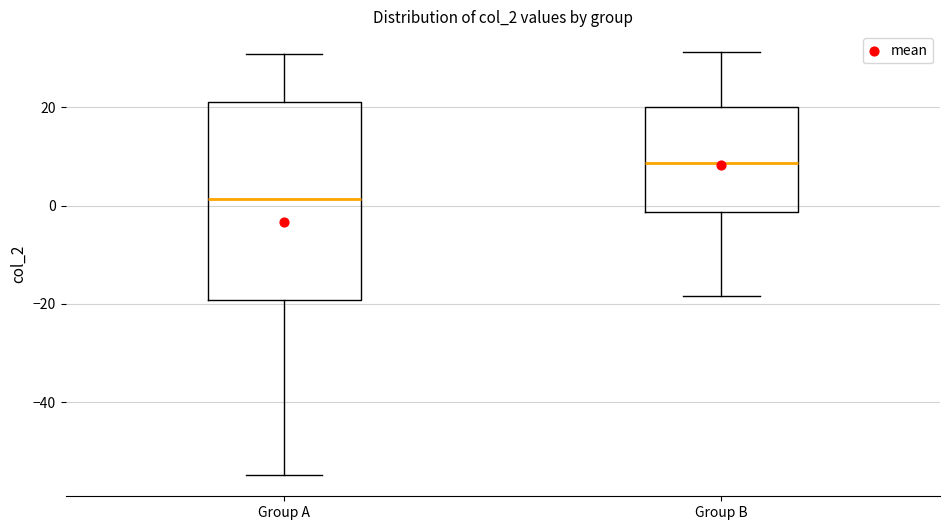

Where is the upper edge of the box for Group B on the y-axis? The values are not printed on the chart, so give them approximately, as read against the axis.

20